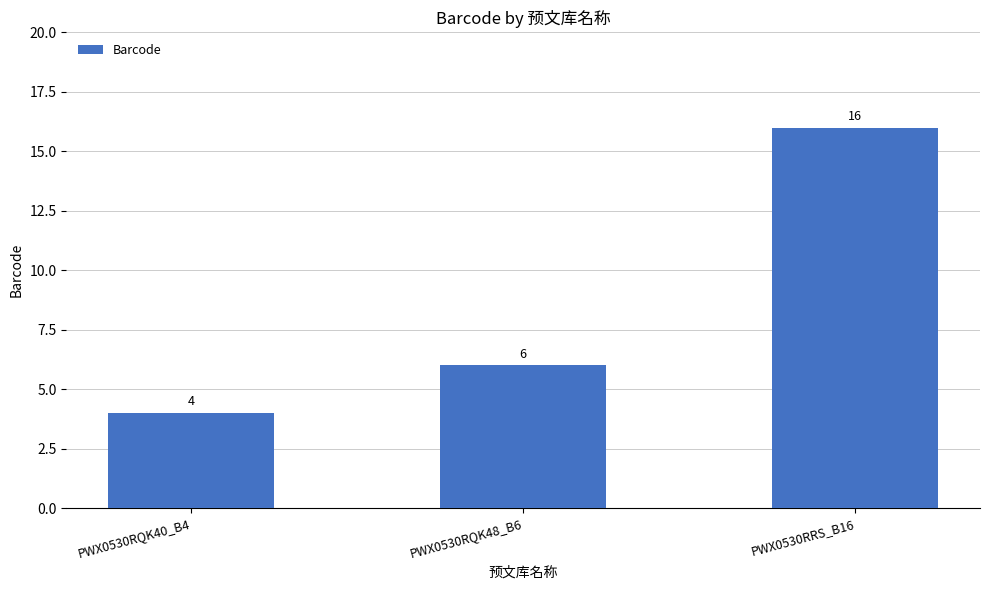

What is the minimum value shown in the chart?

4